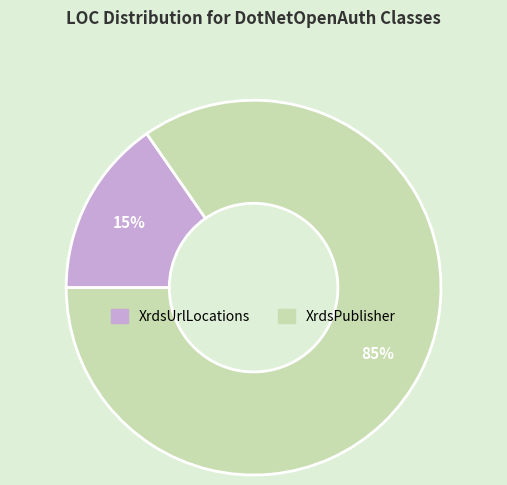

Which slice is the smallest?

XrdsUrlLocations